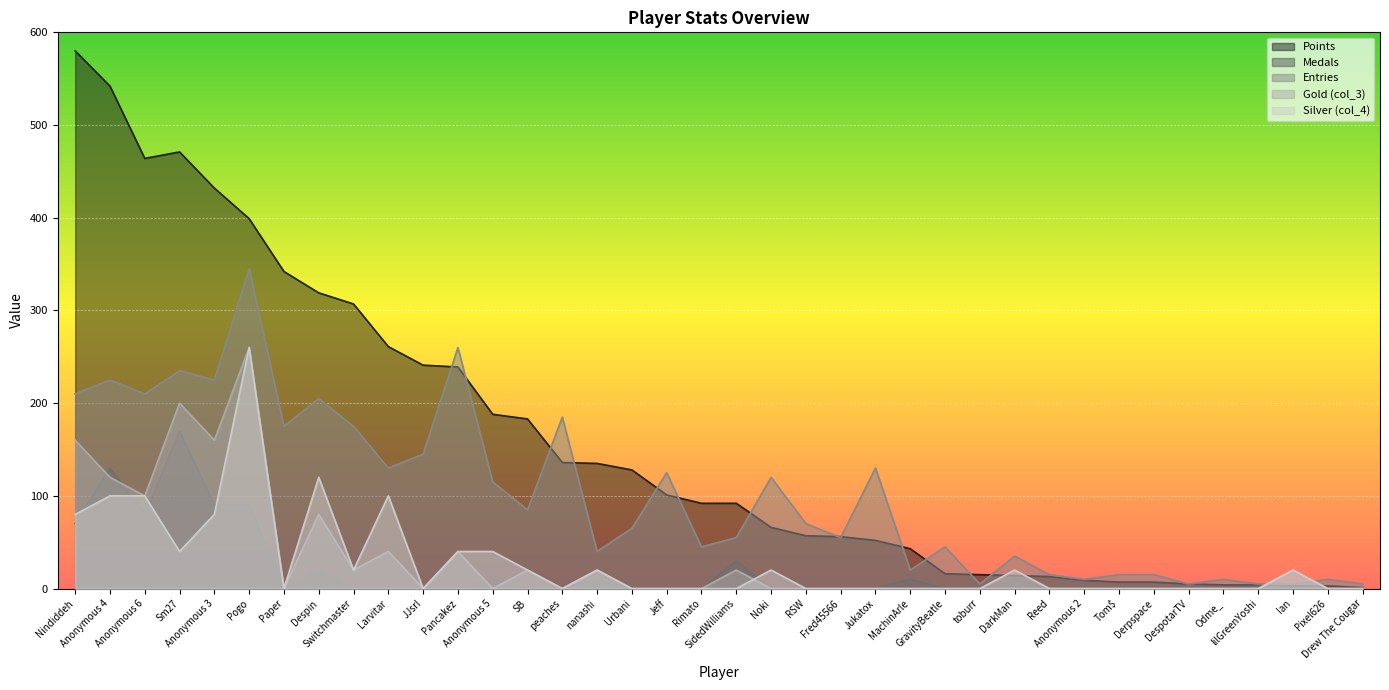

What is the sum of all Entries values?

3830